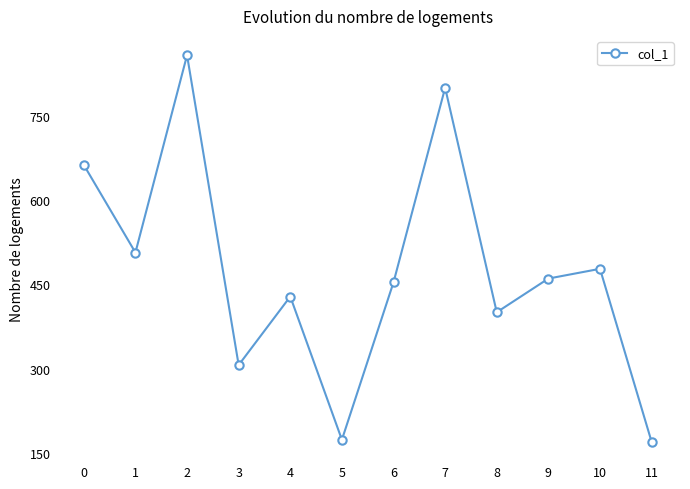

Reading right to left, what are all the values shown in this chart?

169.7	477.7	460.3	400.3	800.0	453.7	173.3	428.3	306.3	858.0	506.7	662.7